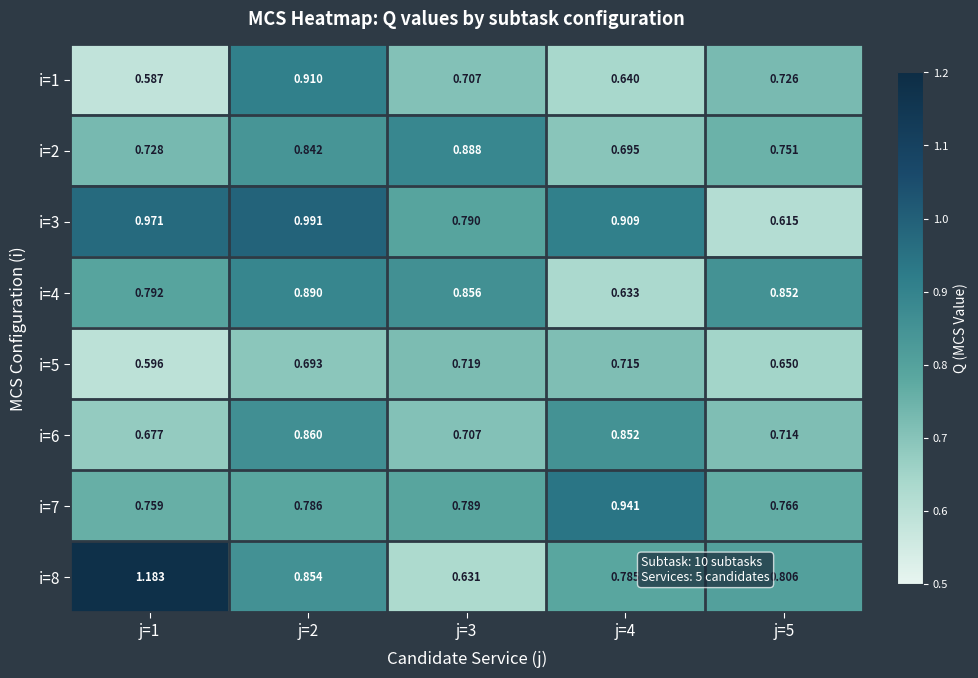

Is the value of i=1 at j=5 greater than the value of i=2 at j=1?

No